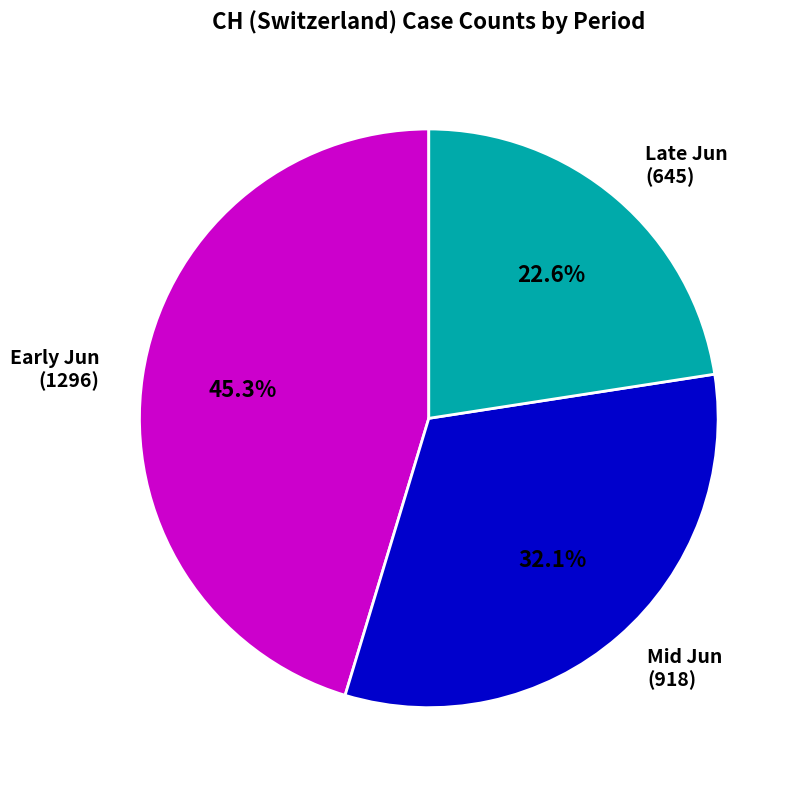

Rank the categories by value from highest to lowest.

Early Jun, Mid Jun, Late Jun